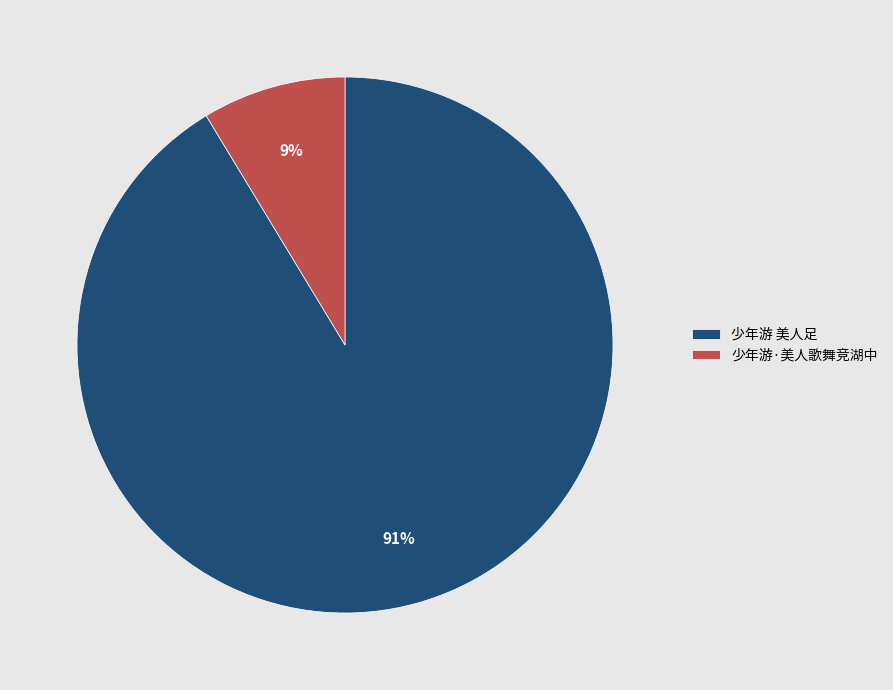

Rank the categories by value from highest to lowest.

少年游 美人足, 少年游·美人歌舞竞湖中